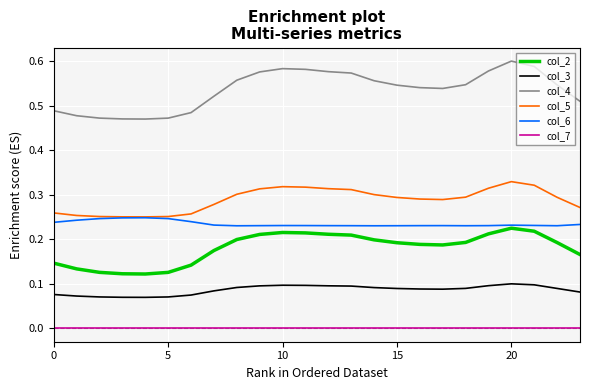

Which series has the largest total across all categories?

col_4